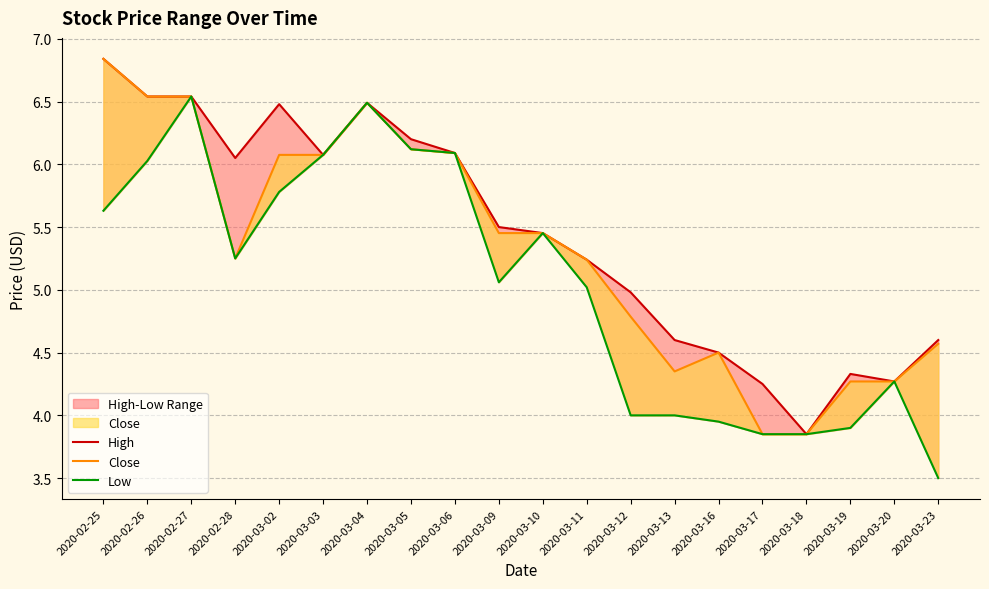

What is the spread (max minus min) of values at 2020-03-17?

0.4